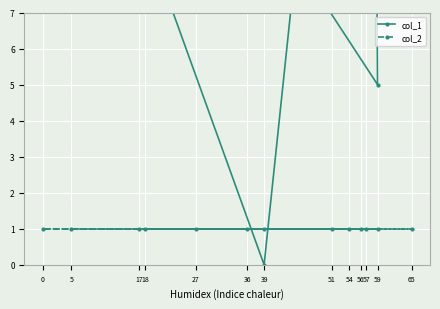

Count the number of data series in this chart.

2